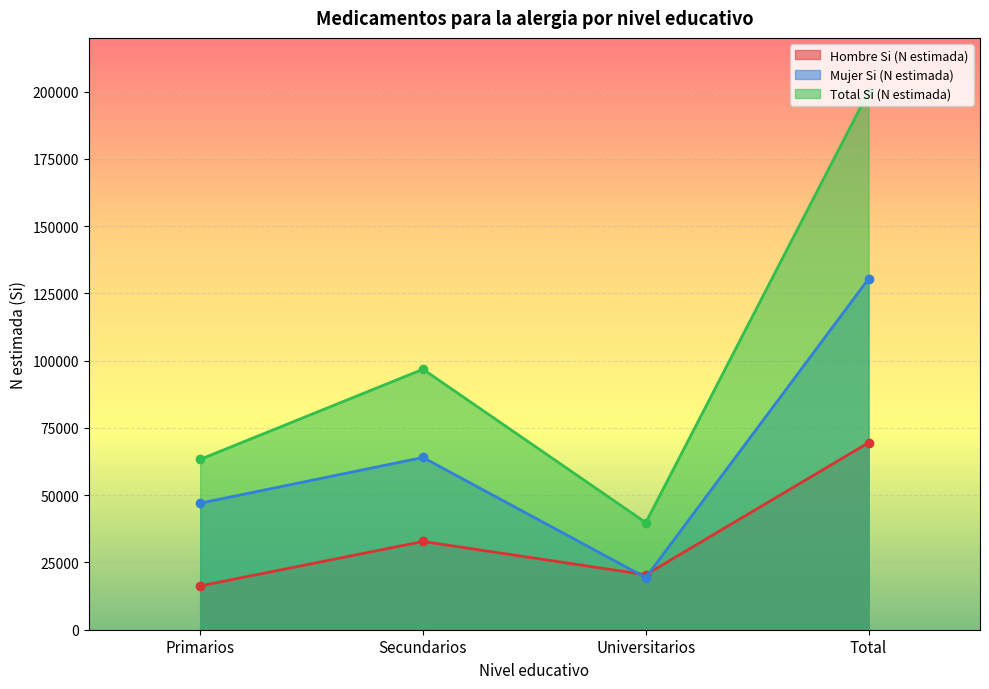

At which label does Total Si (N estimada) reach its minimum?

Universitarios